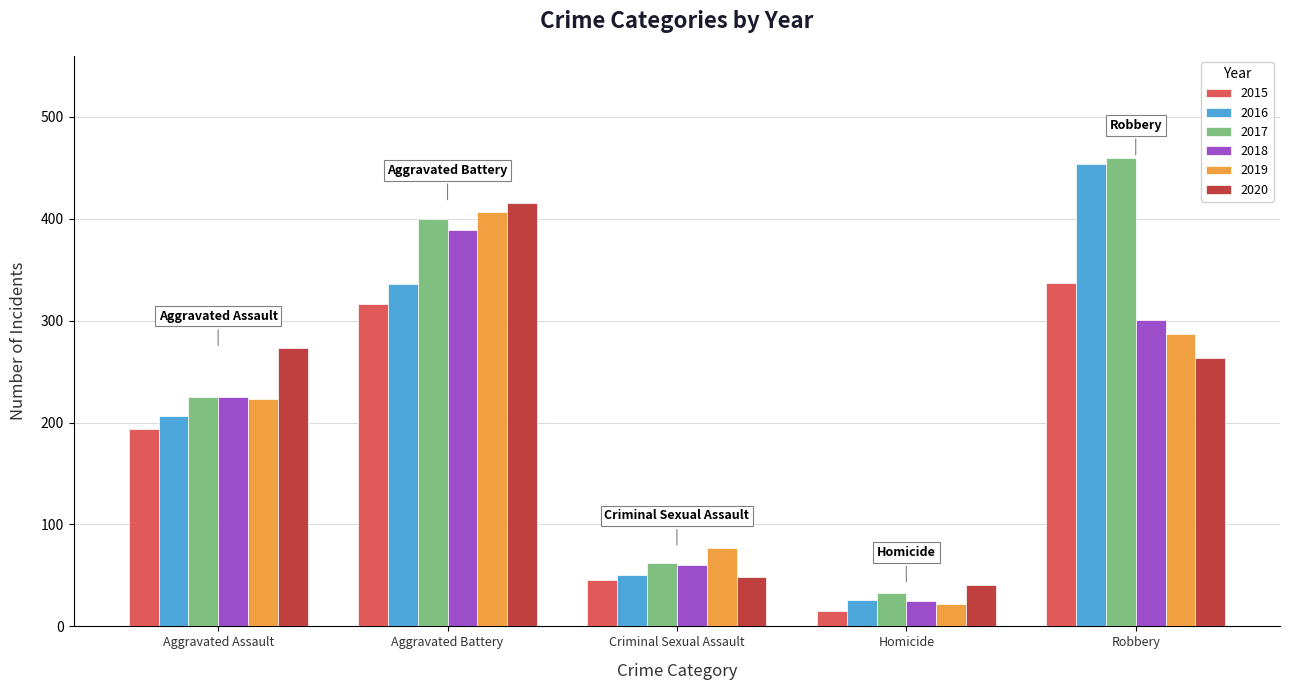

What is the label of the 5th bar from the left?

Robbery